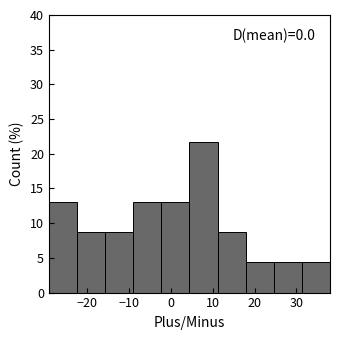

Which range on the x-axis has the tallest bar?

4.5 to 11.2